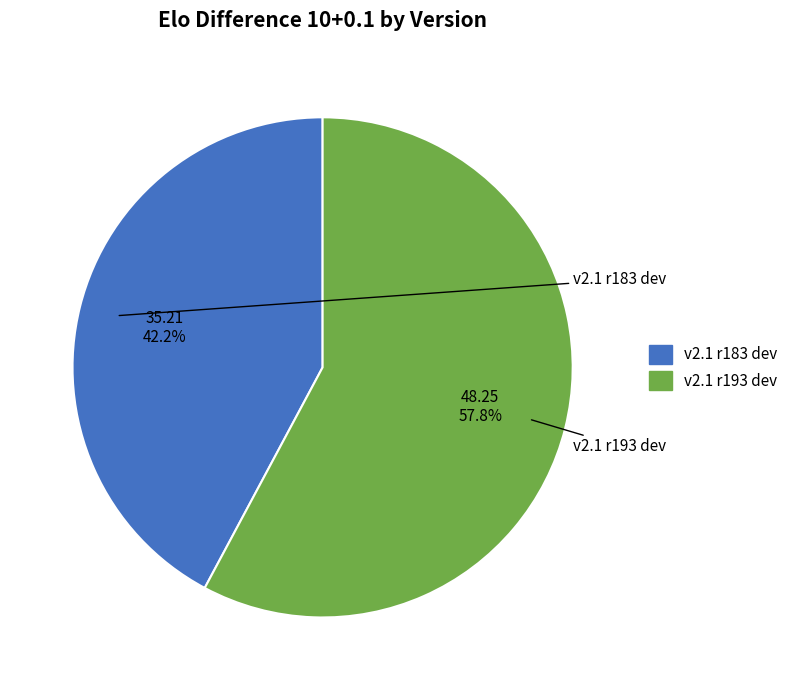

Which has a higher value, v2.1 r193 dev or v2.1 r183 dev?

v2.1 r193 dev